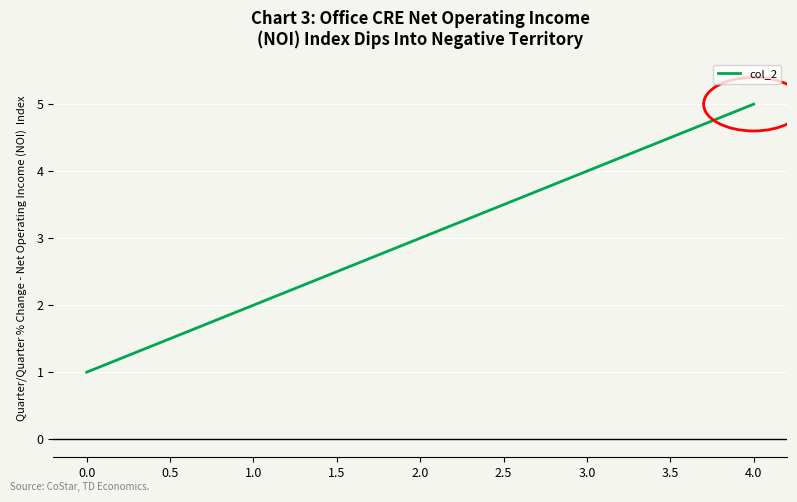

What is the change in value from 0.0 to 2.0?

+2